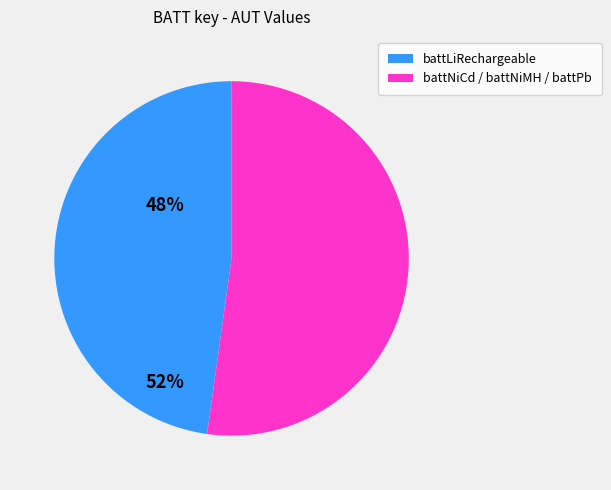

Is there a majority slice in this chart?

Yes